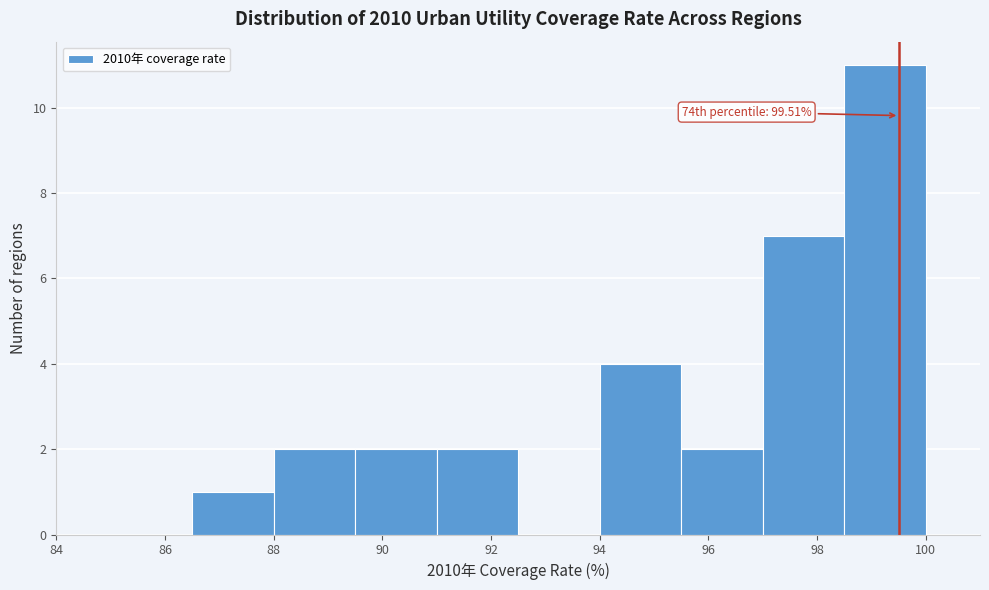

Which range on the x-axis has the tallest bar?

98.5 to 100.0